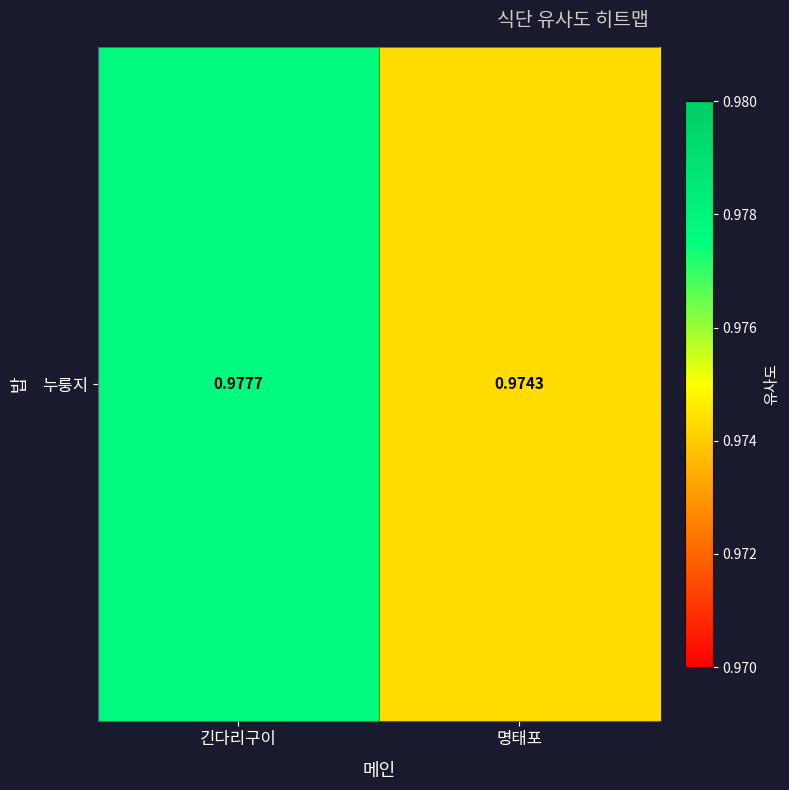

True or false: the data shows 0.5 at 명태포.

False